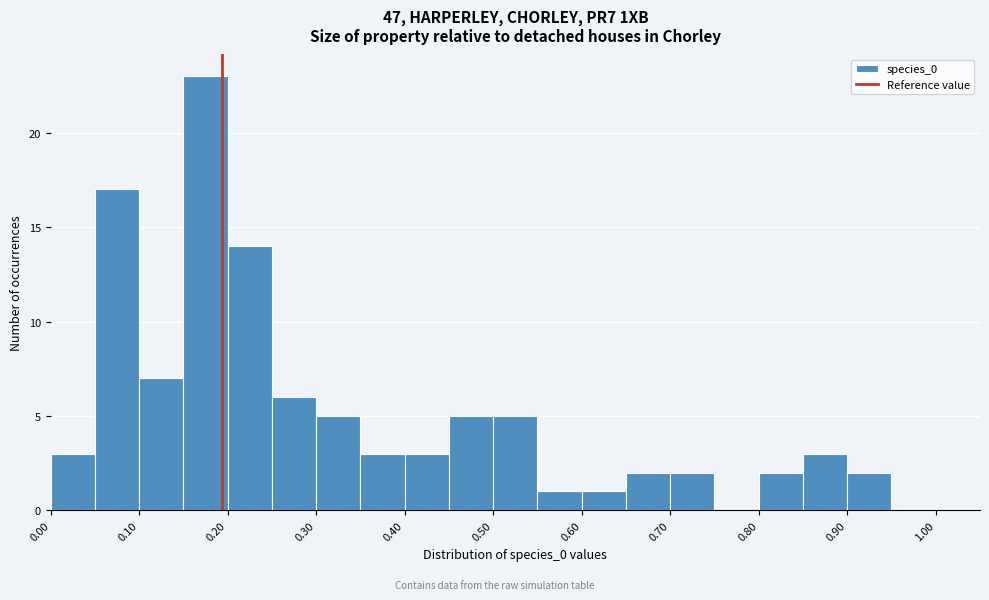

Reading left to right, list every bar in this chart as the range it spans on the x-axis followed by its height. The values are not printed on the chart, so give them approximately, as read against the axis.

0.00 to 0.05: 3
0.05 to 0.10: 17
0.10 to 0.15: 7
0.15 to 0.20: 23
0.20 to 0.25: 14
0.25 to 0.30: 6
0.30 to 0.35: 5
0.35 to 0.40: 3
0.40 to 0.45: 3
0.45 to 0.50: 5
0.50 to 0.55: 5
0.55 to 0.60: 1
0.60 to 0.65: 1
0.65 to 0.70: 2
0.70 to 0.75: 2
0.75 to 0.80: 0
0.80 to 0.85: 2
0.85 to 0.90: 3
0.90 to 0.95: 2
0.95 to 1.00: 0